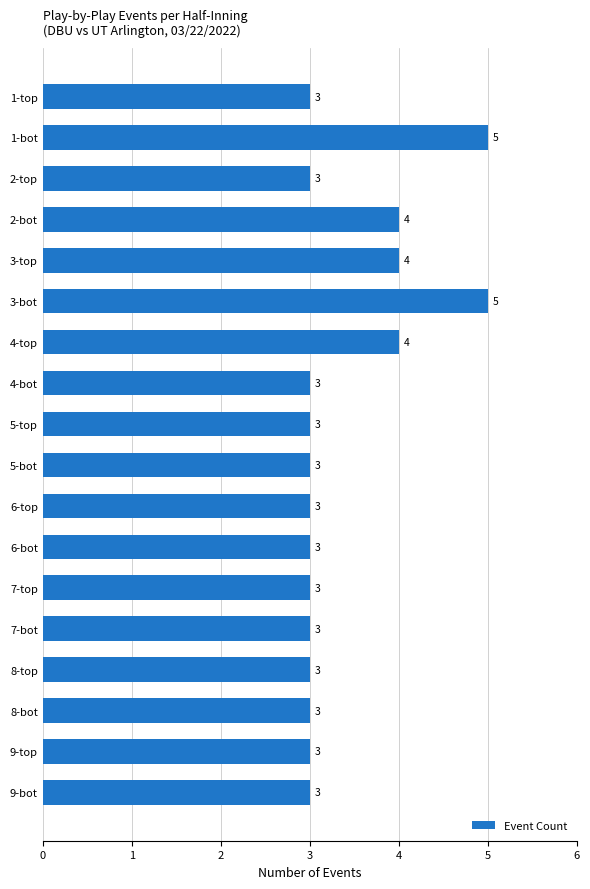

Which has a higher value, 1-top or 1-bot?

1-bot